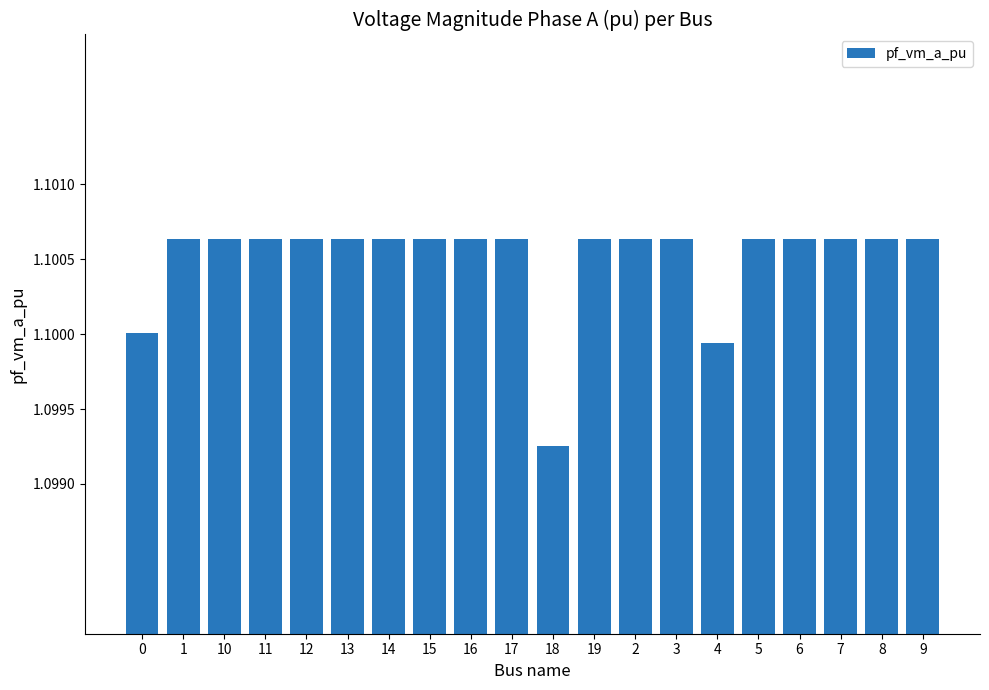

What is the label of the 6th bar from the right?

4